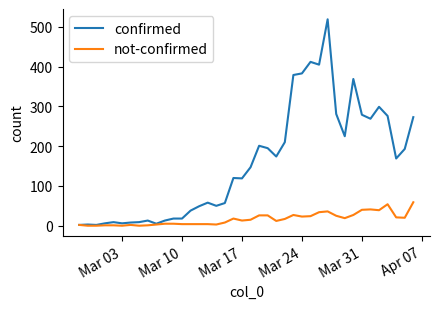

Which series has the largest total across all categories?

confirmed